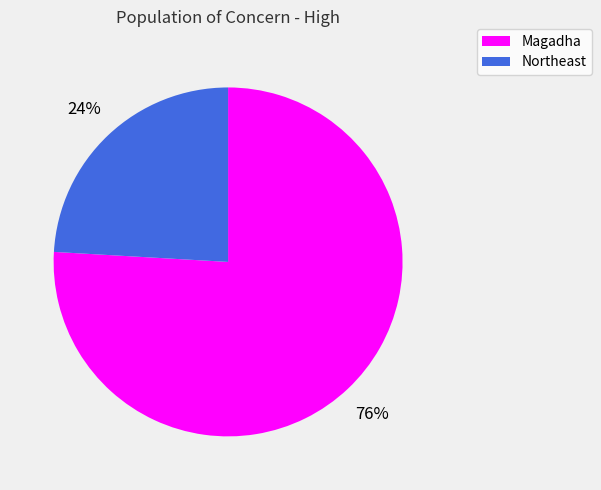

Is it true that Magadha is 76% of the pie?

True